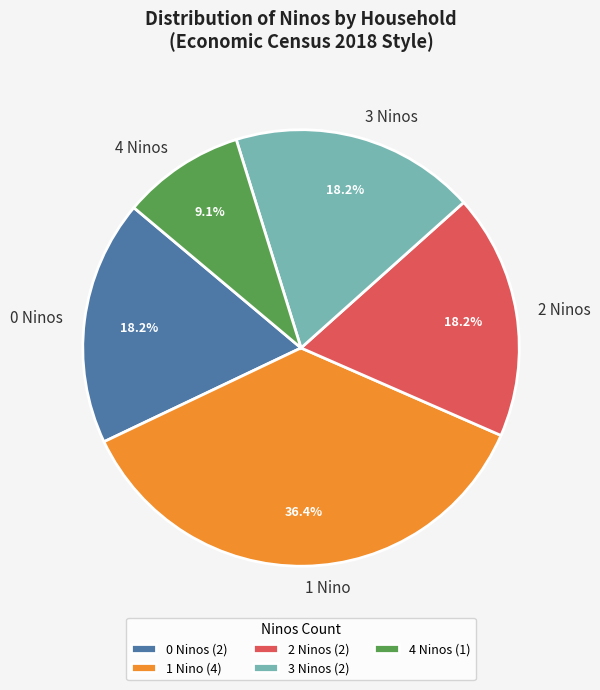

Is 4 Ninos the majority of the pie?

No